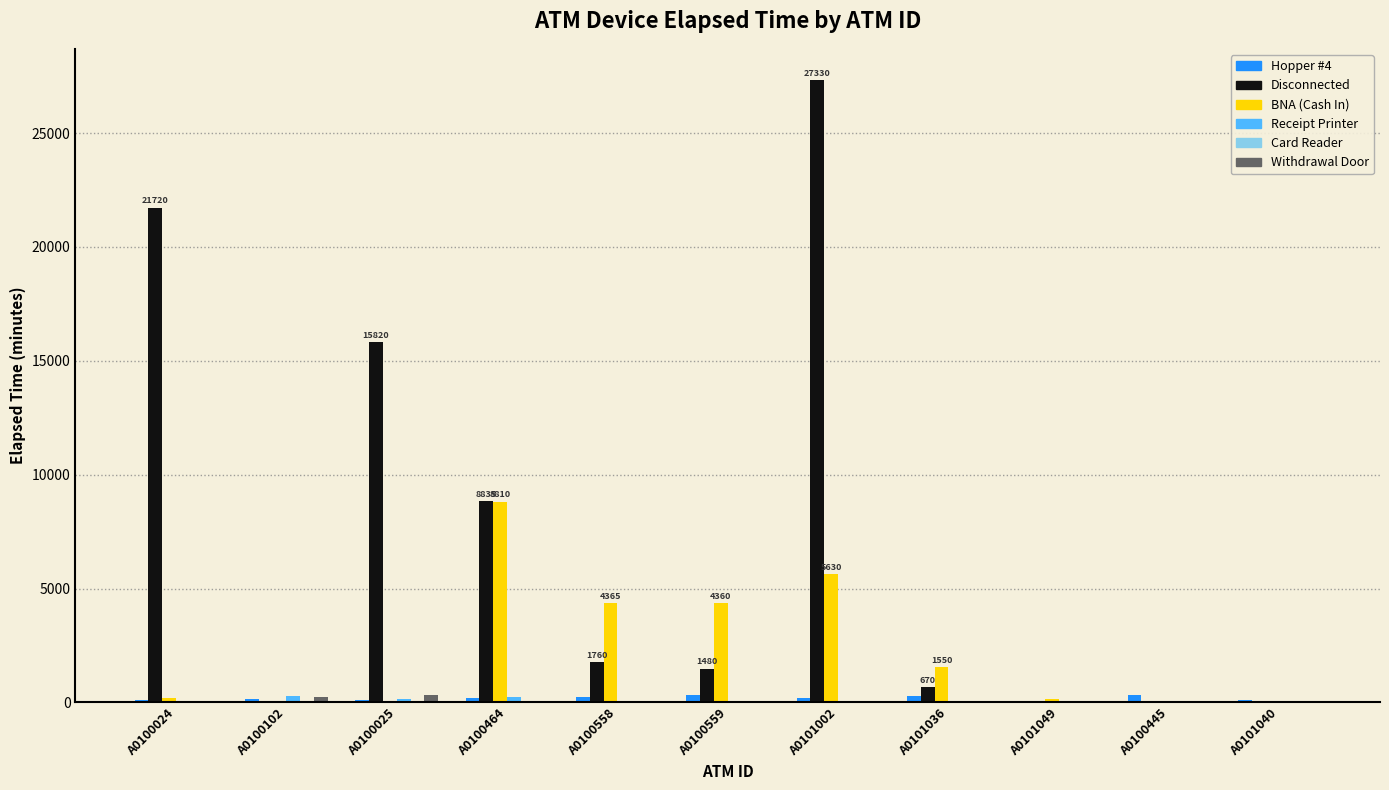

The Disconnected series shows 34142 at A0100024. True or false?

False